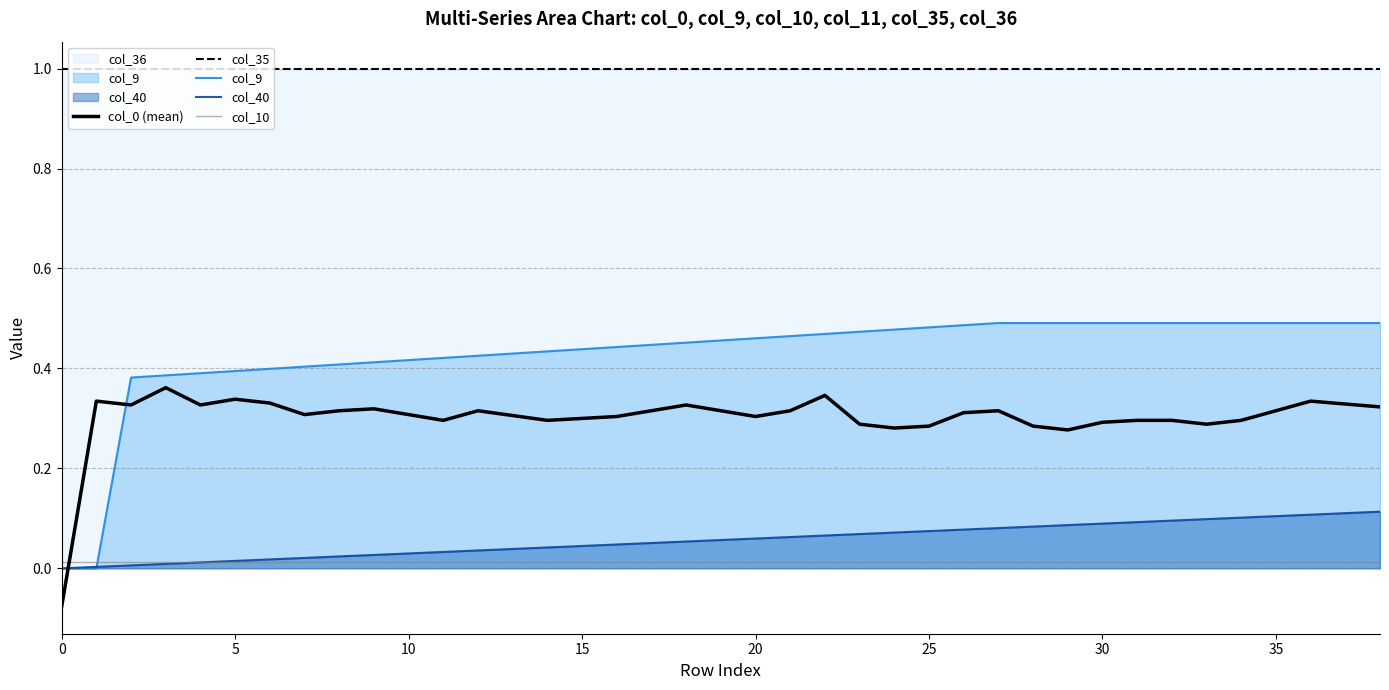

What is the minimum value shown in the chart?

-0.1